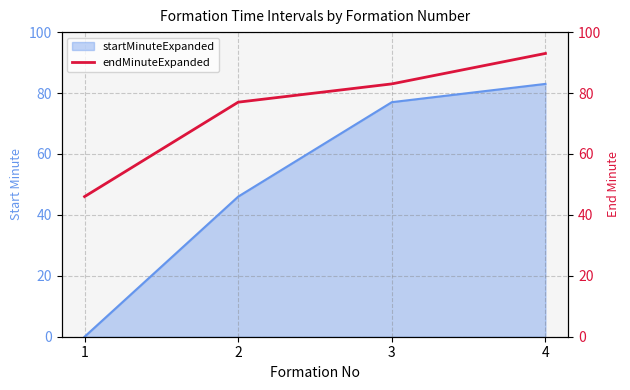

True or false: startMinuteExpanded has more than 0 points higher than both neighbors.

False